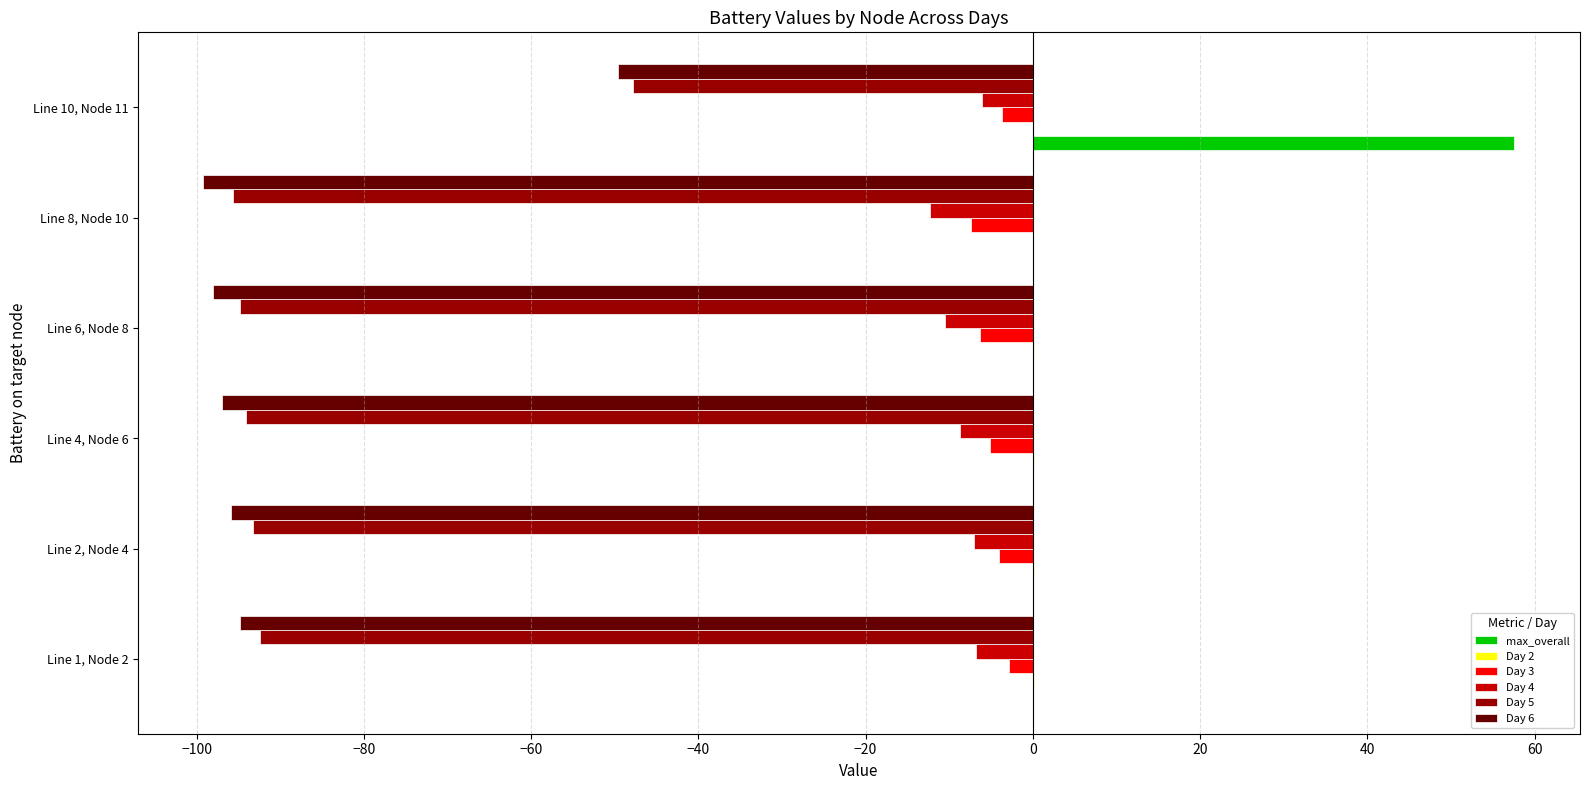

Between Line 6, Node 8 and Line 10, Node 11, which series saw the biggest shift?

max_overall